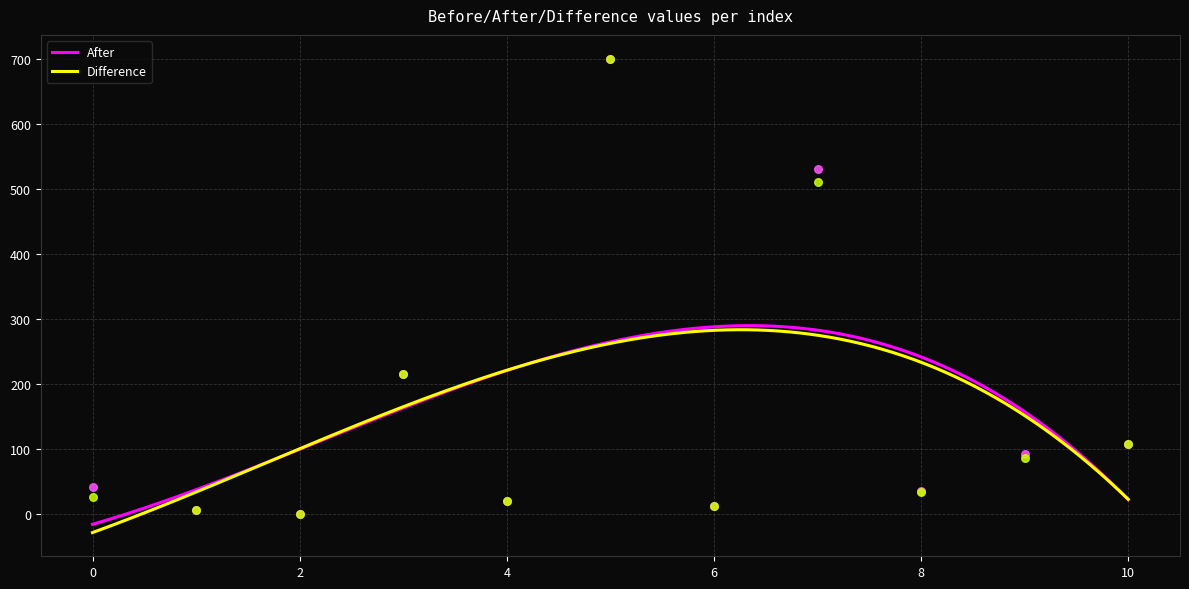

At how many categories does at least one series exceed 60?

5